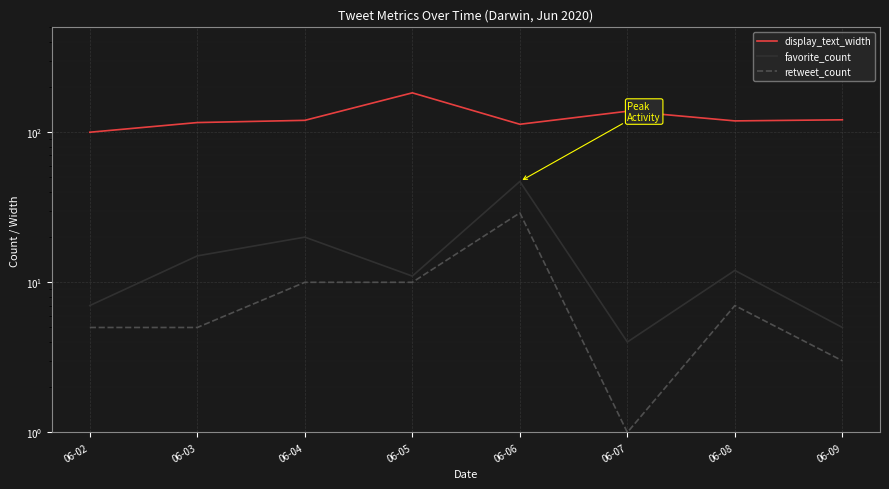

Which series has the largest range (max minus min)?

display_text_width